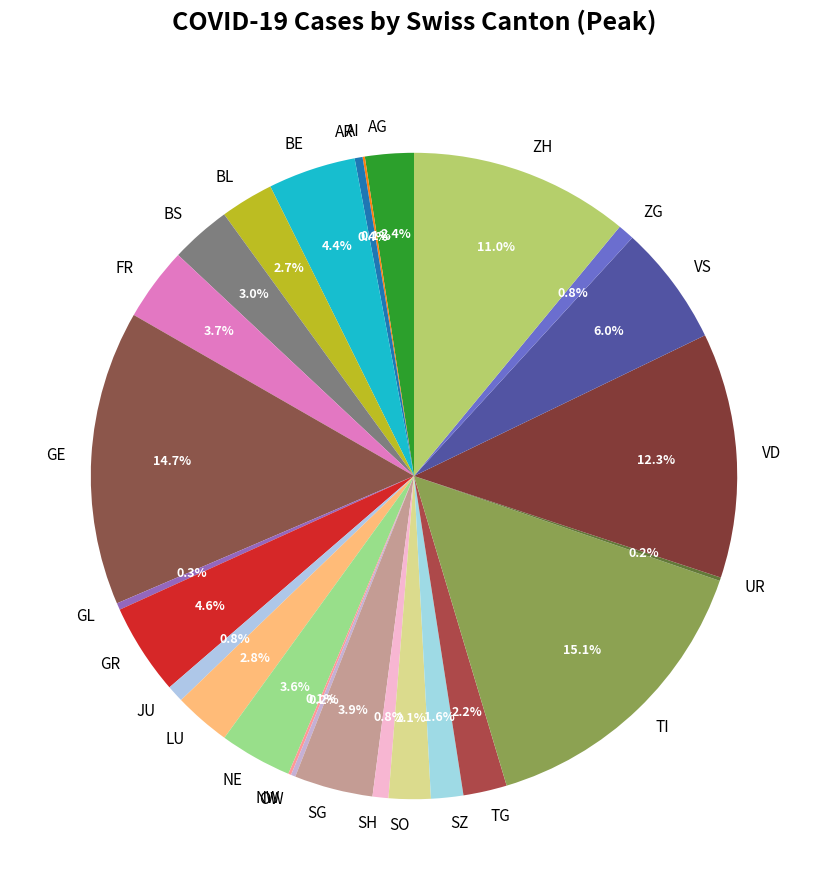

To the nearest percent, what portion does TI represent?

15%